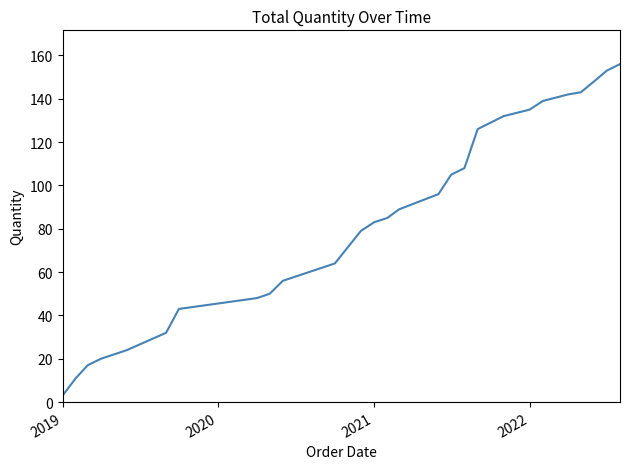

What is the greatest value displayed?

156